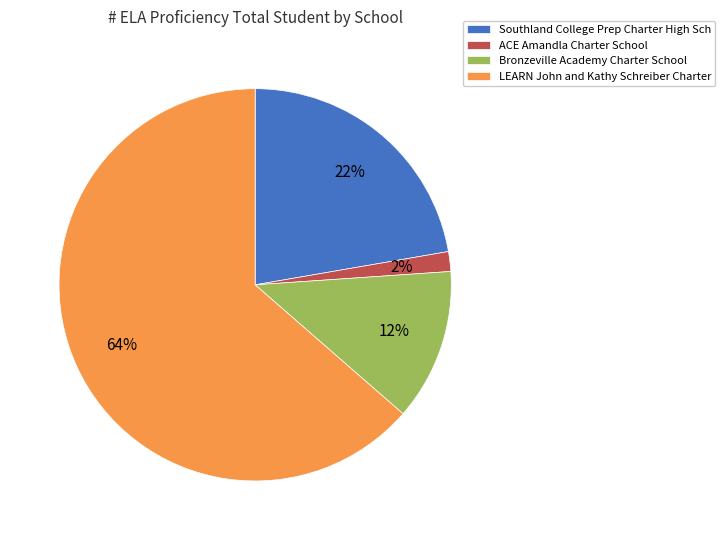

True or false: Bronzeville Academy Charter School accounts for 23% of the total.

False